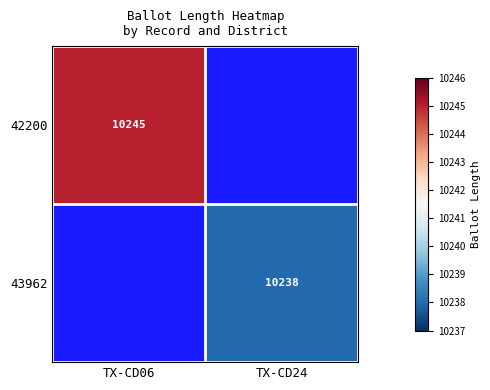

Which category has the highest value across all series?

TX-CD06